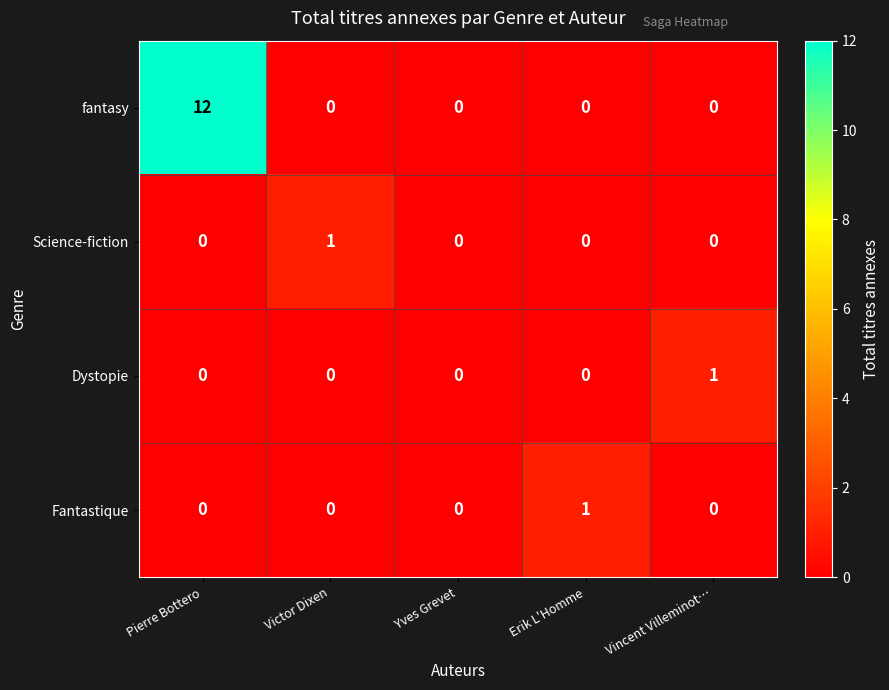

Which series has the largest range (max minus min)?

fantasy